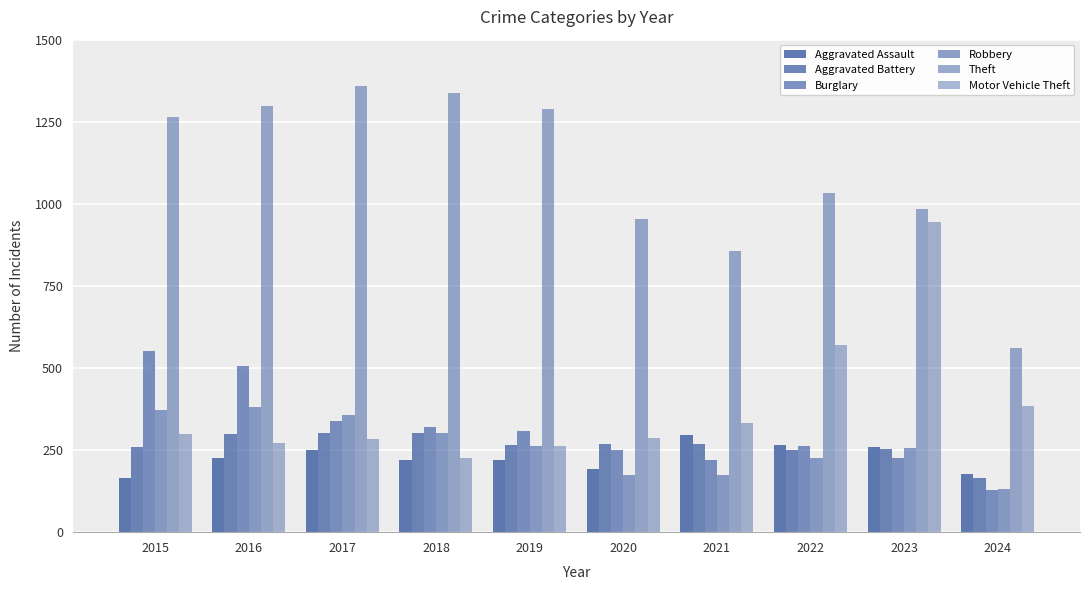

What is the minimum value for Robbery?

131